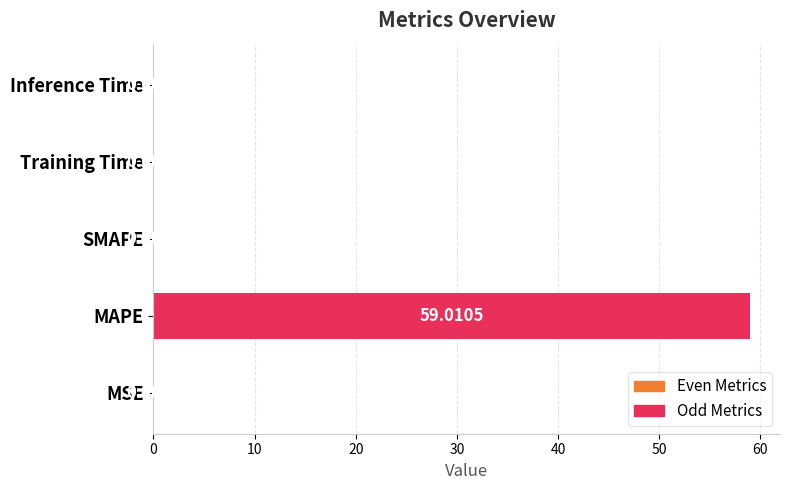

Where is the data nearest to the value 29?

MSE